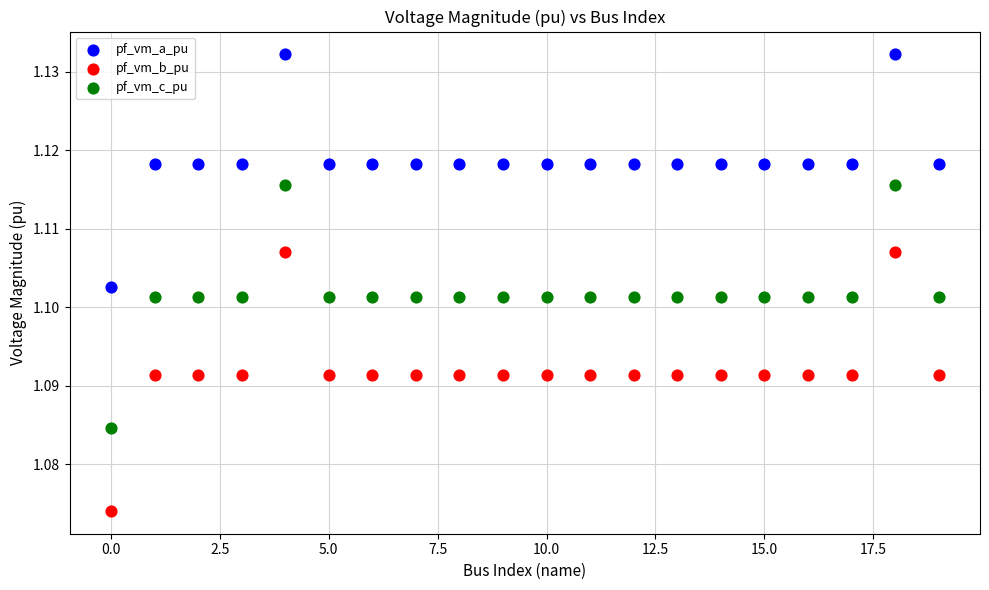

Which series reaches the maximum Y coordinate?

pf_vm_a_pu